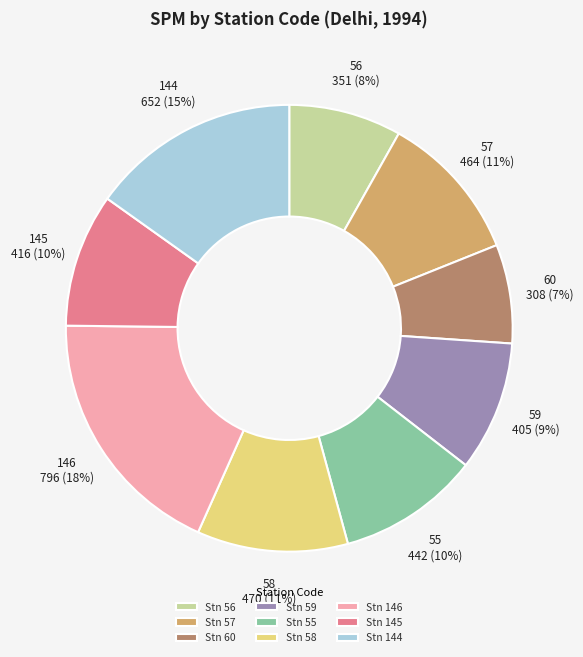

Is it true that 144 is 9% of the pie?

False